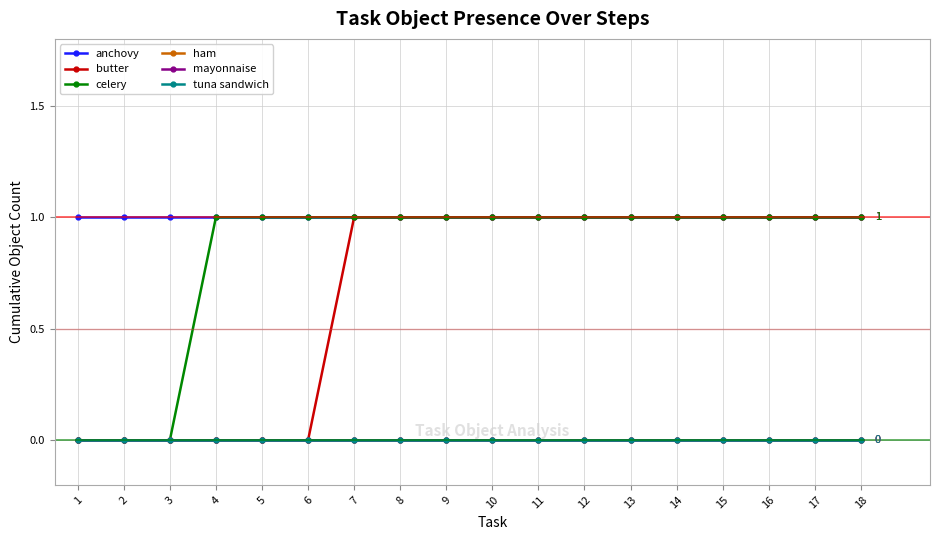

Reading left to right, transcribe all the data shown in this chart.

anchovy: 1	1	1	1	1	1	1	1	1	1	1	1	1	1	1	1	1	1
butter: 0	0	0	0	0	0	1	1	1	1	1	1	1	1	1	1	1	1
celery: 0	0	0	1	1	1	1	1	1	1	1	1	1	1	1	1	1	1
ham: 0	0	0	0	0	0	0	0	0	0	0	0	0	0	0	0	0	0
mayonnaise: 0	0	0	0	0	0	0	0	0	0	0	0	0	0	0	0	0	0
tuna sandwich: 0	0	0	0	0	0	0	0	0	0	0	0	0	0	0	0	0	0